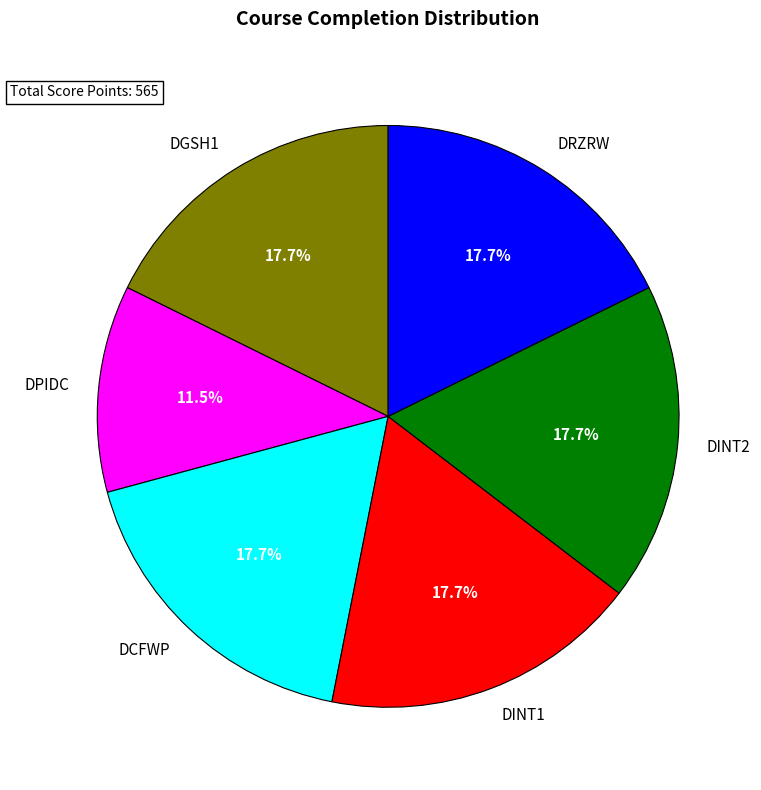

To the nearest percent, what percentage of the pie is DCFWP?

18%